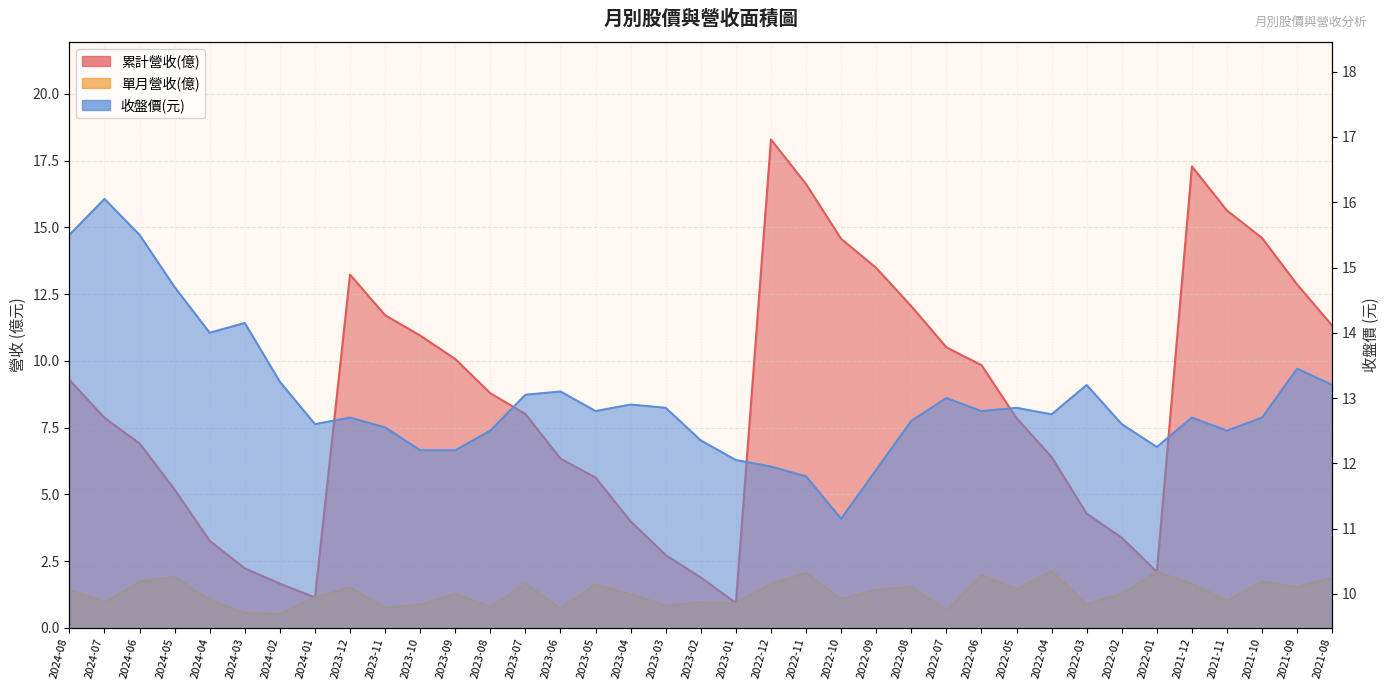

At 2021-08, list the series in order from smallest to largest.

單月營收(億), 累計營收(億), 收盤價